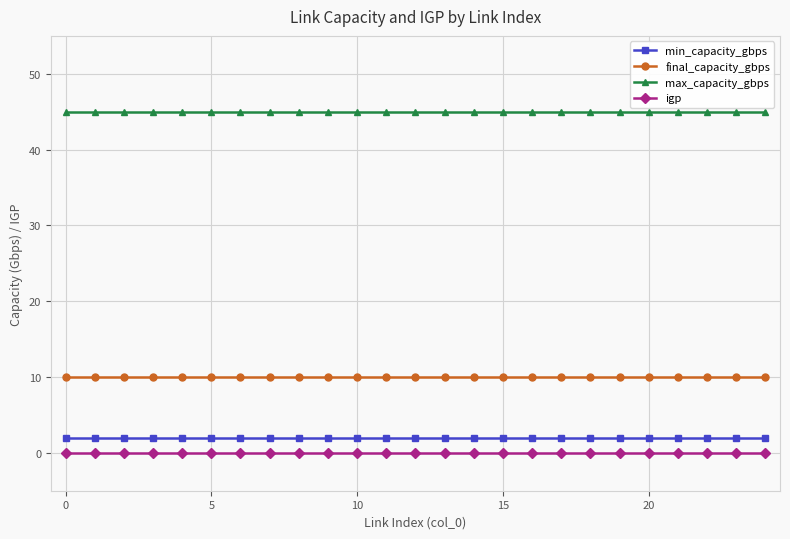

True or false: igp and max_capacity_gbps cross at least once.

False